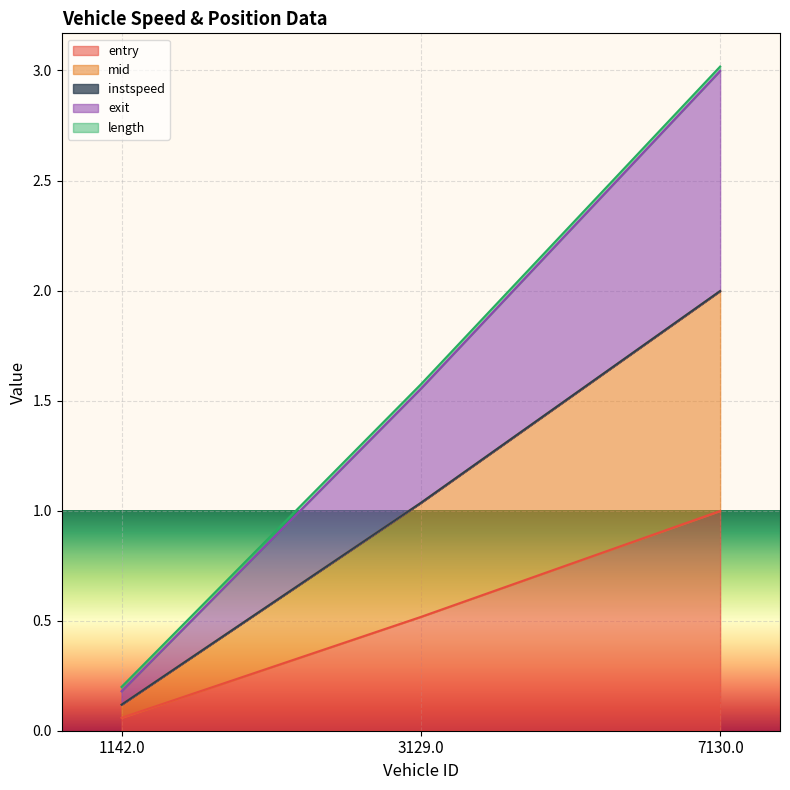

How many values in the mid series are below 1?

1